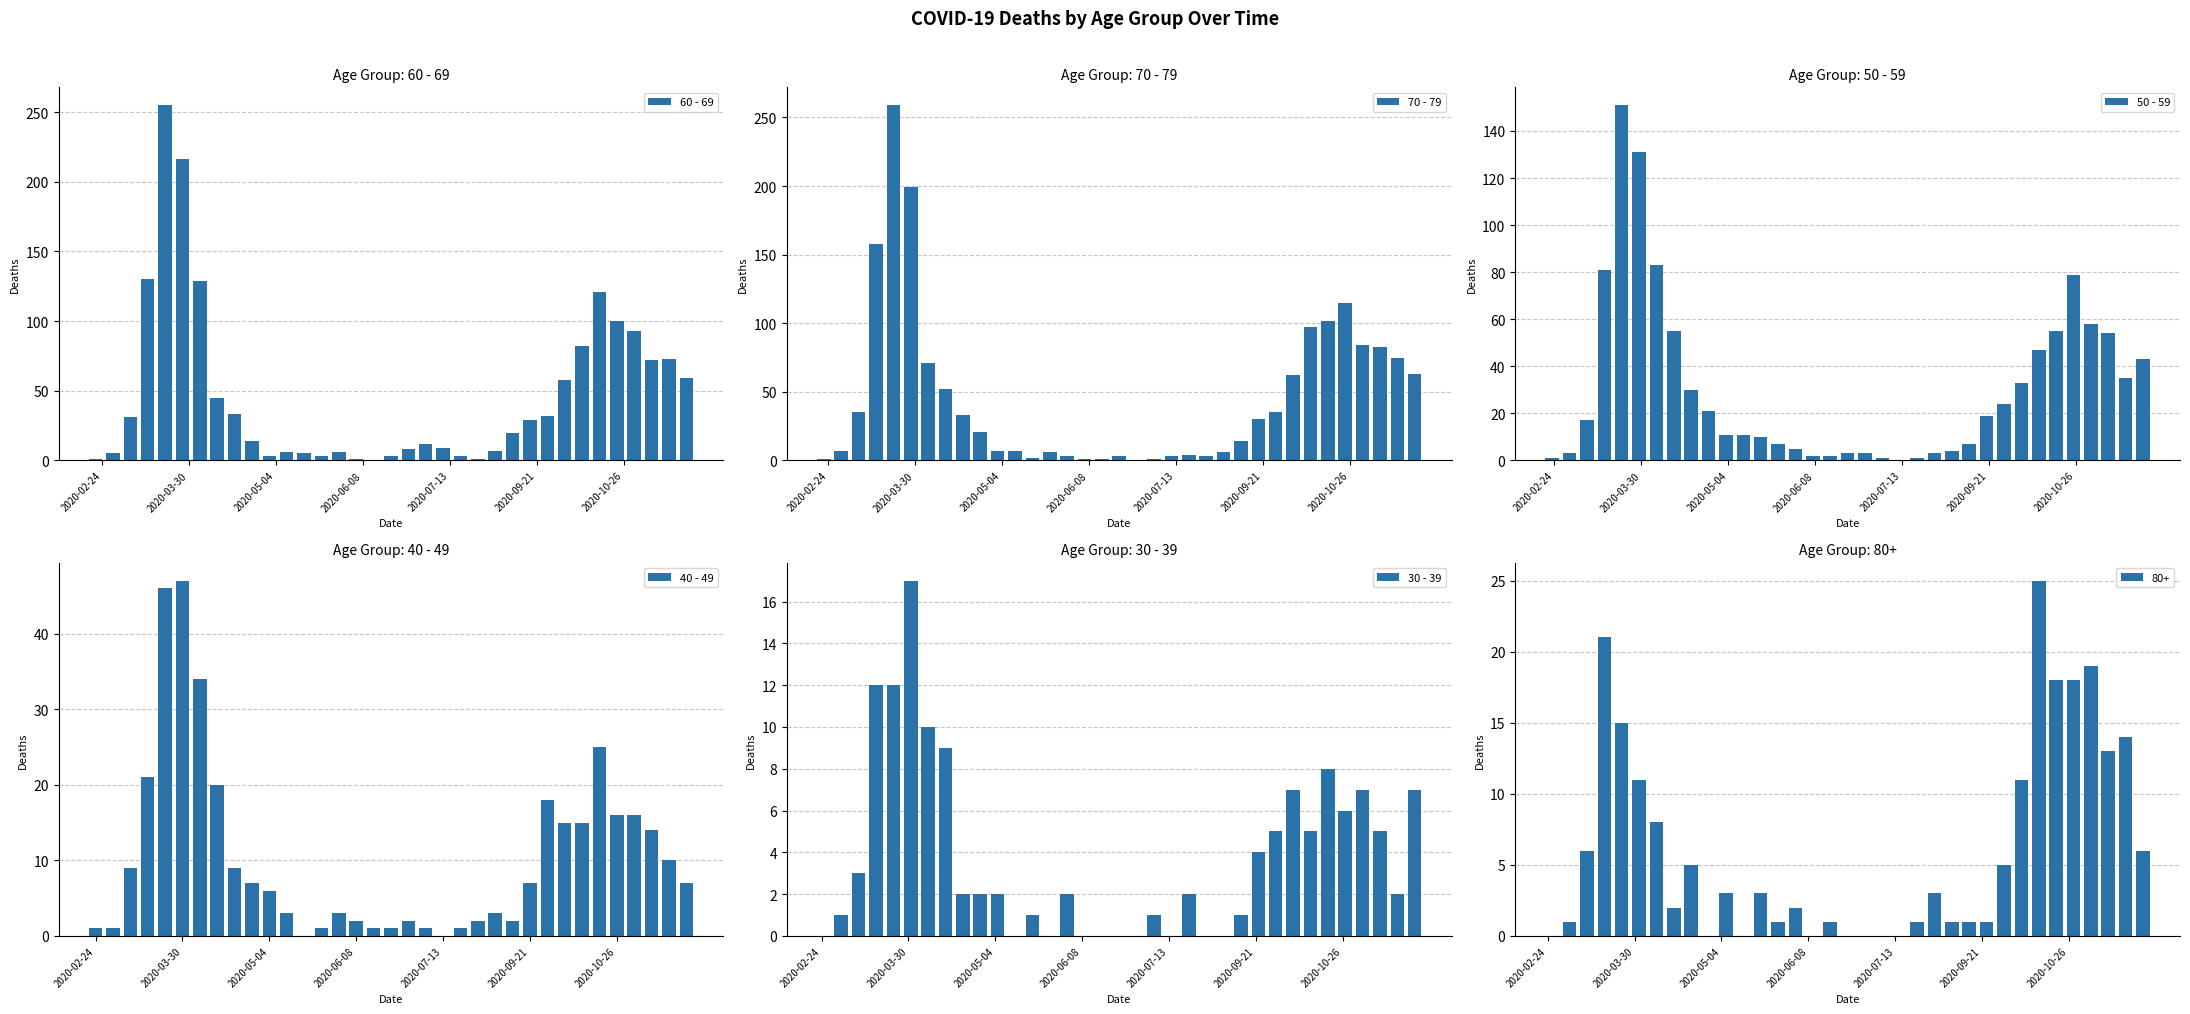

What are all the series names shown in the legend?

60 - 69, 70 - 79, 50 - 59, 40 - 49, 30 - 39